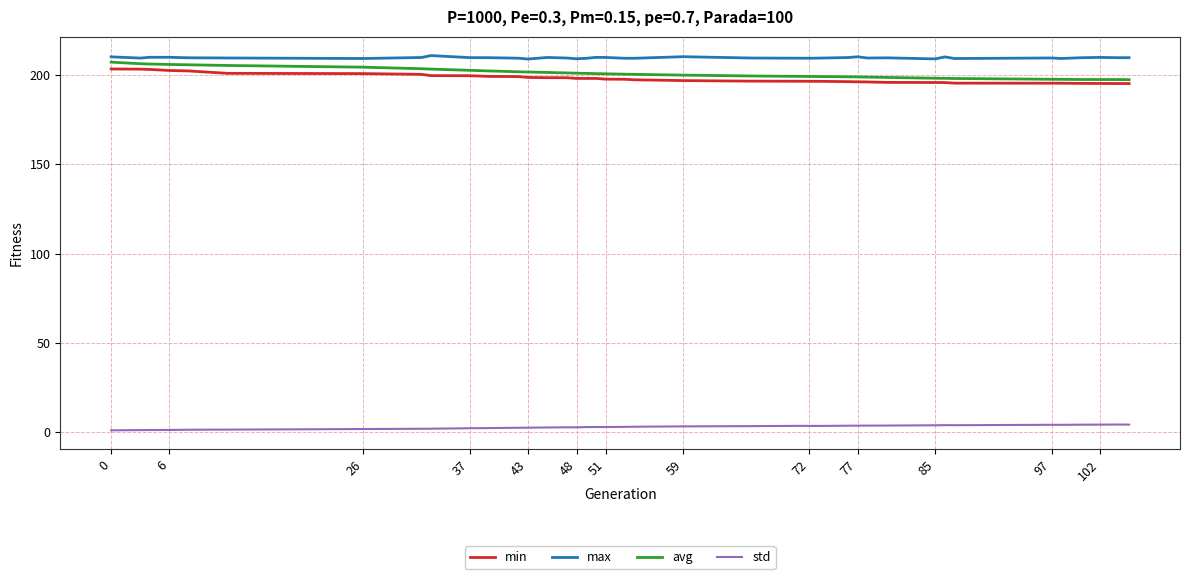

True or false: min and max intersect in this chart.

False